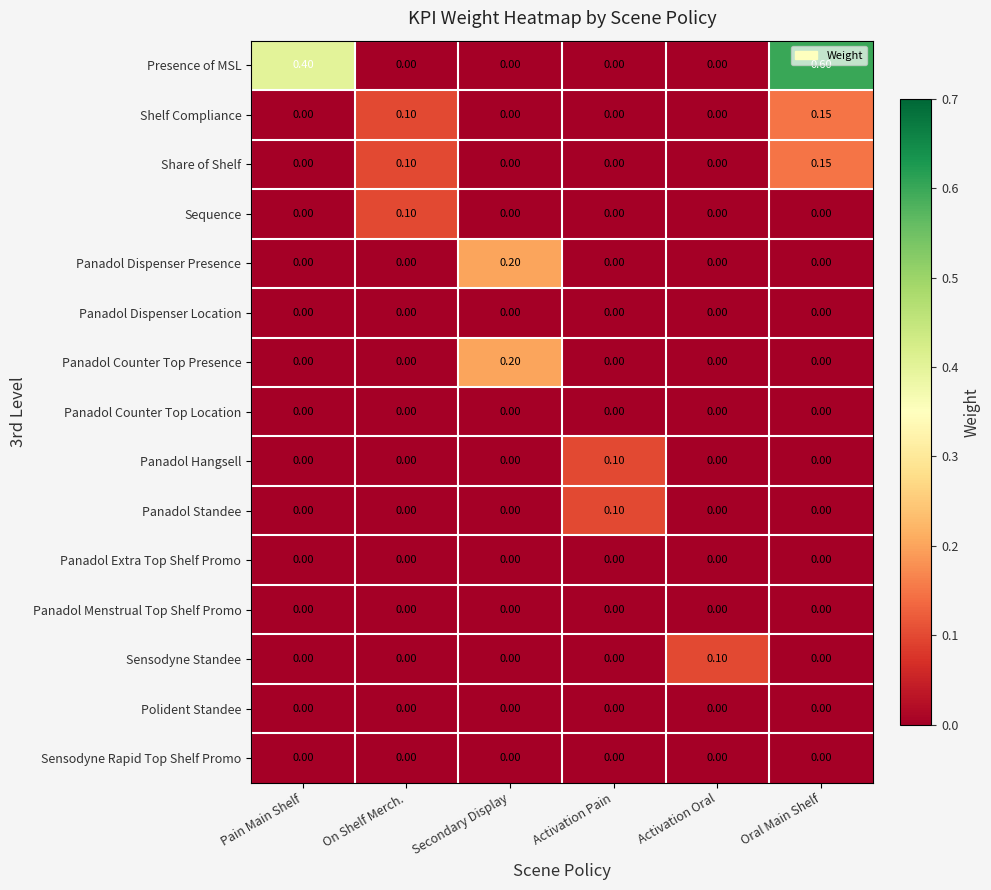

Which category has the highest value in the Presence of MSL series?

Oral Main Shelf